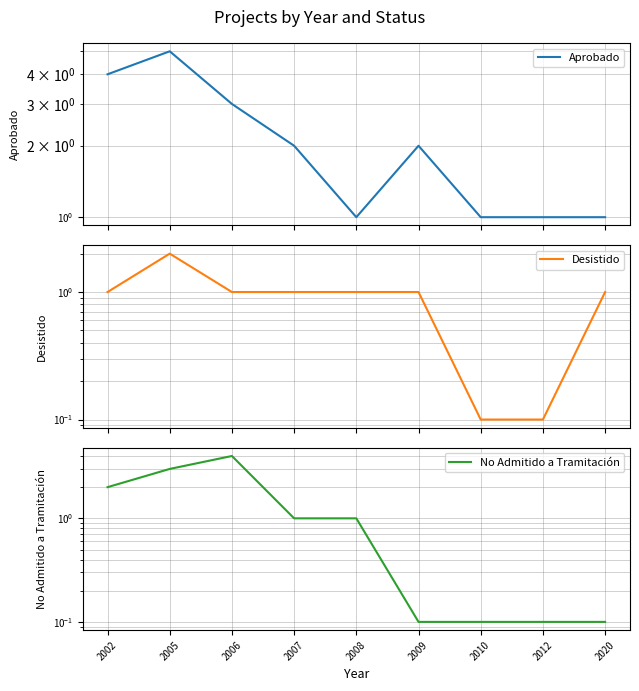

What is the spread (max minus min) of values at 2006?

3.0